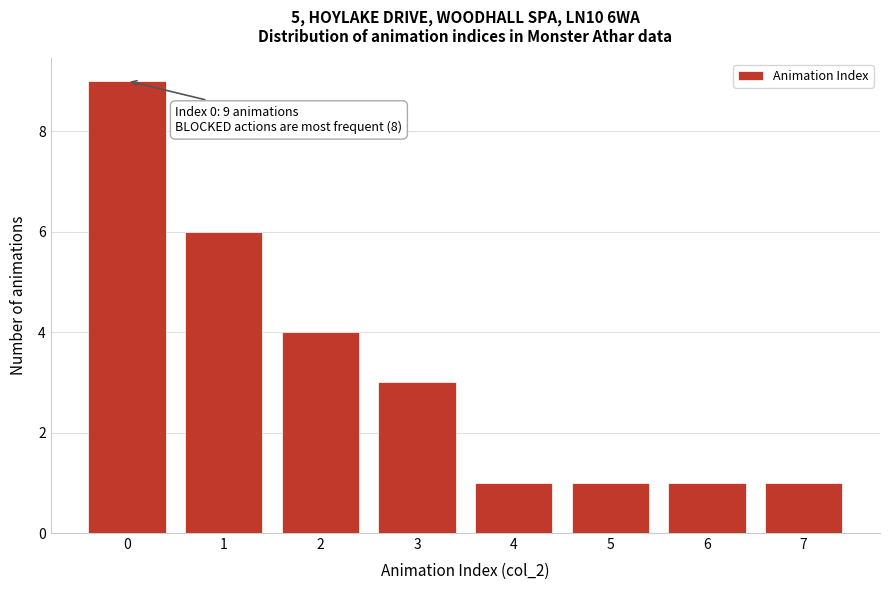

Reading left to right, extract all data points from this chart.

9	6	4	3	1	1	1	1